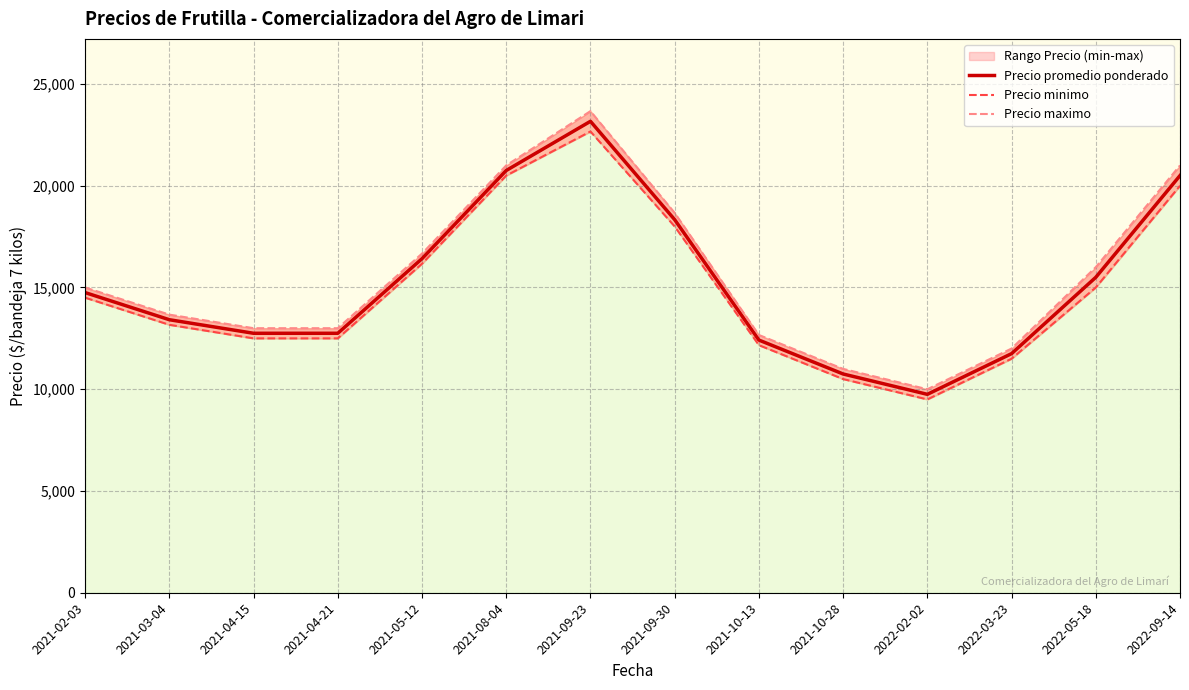

True or false: Precio minimo has a value of 15000.0 at 2022-05-18.

True